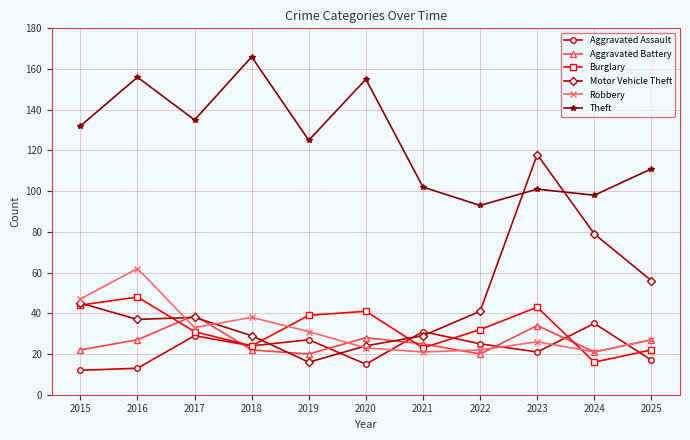

What is the value of the Theft point at the 5th from the left?

125